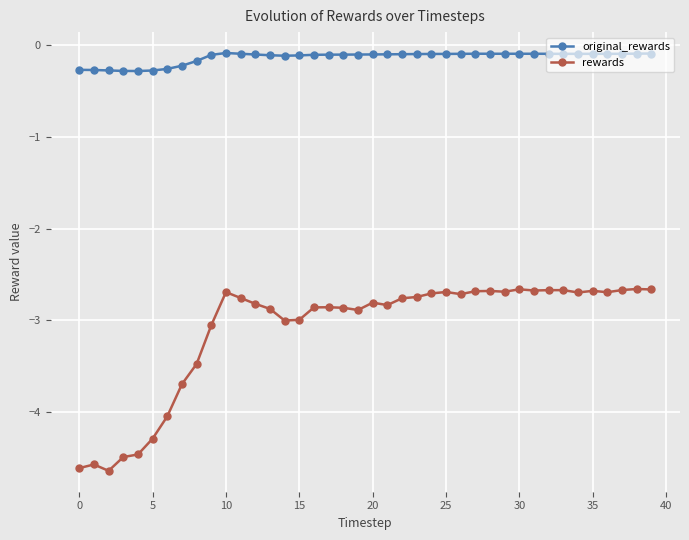

True or false: original_rewards and rewards intersect in this chart.

False